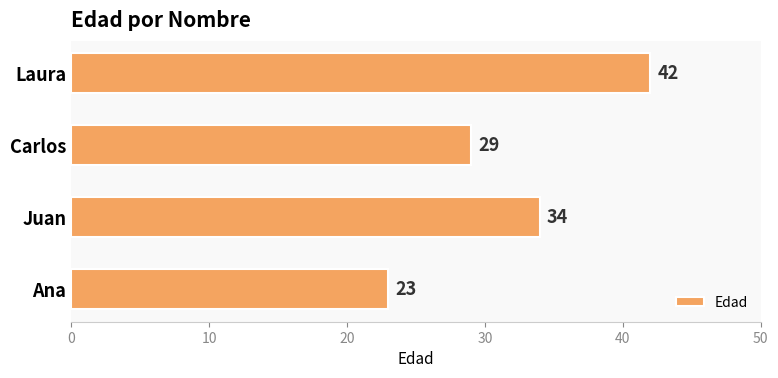

The value at Carlos is 29. True or false?

True